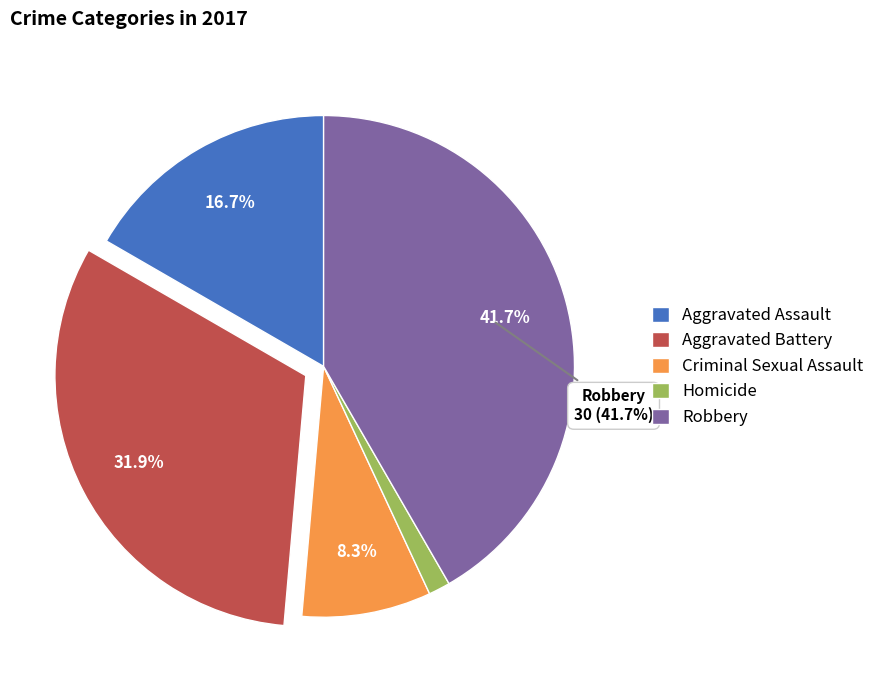

Is Homicide the majority of the pie?

No